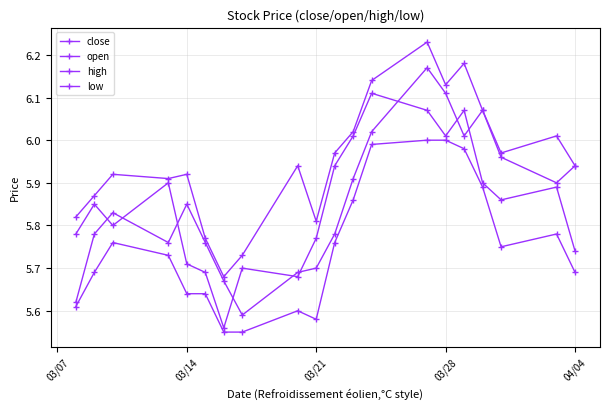

Reading left to right, what are all the values shown in this chart?

close: 5.8	5.8	5.8	5.9	5.7	5.7	5.6	5.7	5.7	5.8	5.9	6.0	6.1	6.1	6.0	6.1	5.9	5.9	5.9	5.7
open: 5.6	5.8	5.8	5.8	5.8	5.8	5.7	5.6	5.7	5.7	5.8	5.9	6.0	6.2	6.1	6.0	6.1	6.0	5.9	5.9
high: 5.8	5.9	5.9	5.9	5.9	5.8	5.7	5.7	5.9	5.8	6.0	6.0	6.1	6.2	6.1	6.2	6.1	6.0	6.0	5.9
low: 5.6	5.7	5.8	5.7	5.6	5.6	5.5	5.5	5.6	5.6	5.8	5.9	6.0	6.0	6.0	6.0	5.9	5.8	5.8	5.7